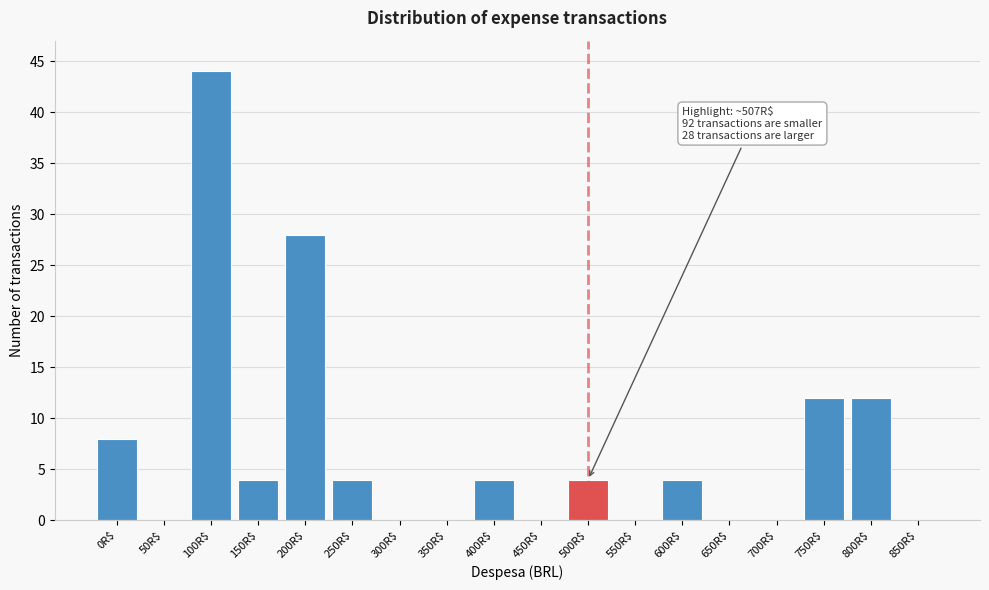

What value does the data have at 150R$?

4